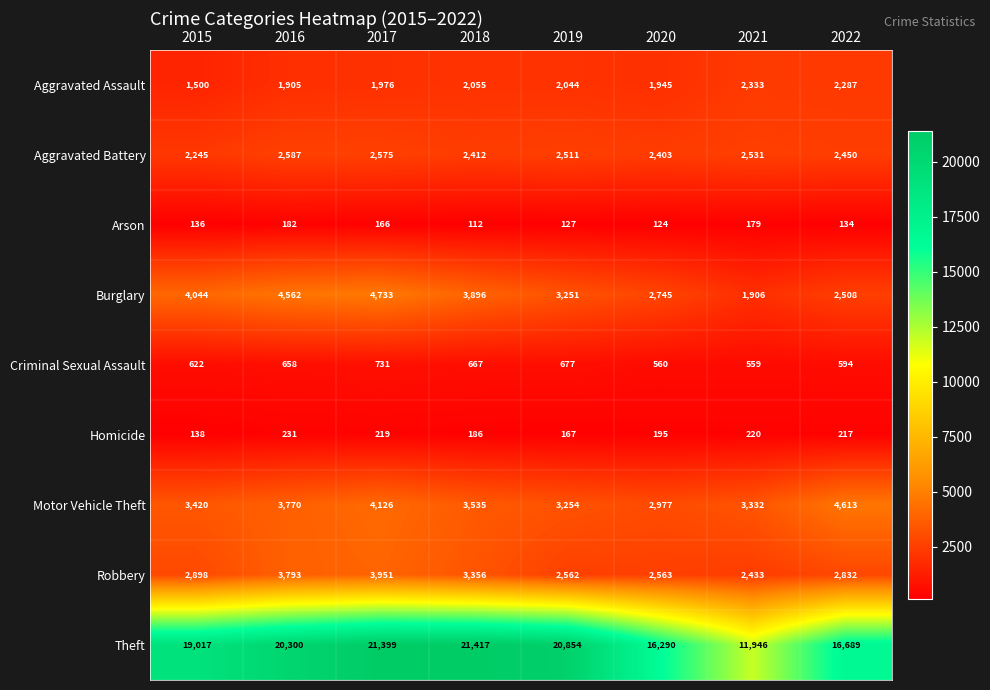

The value of Criminal Sexual Assault at 2017 is 731. True or false?

True